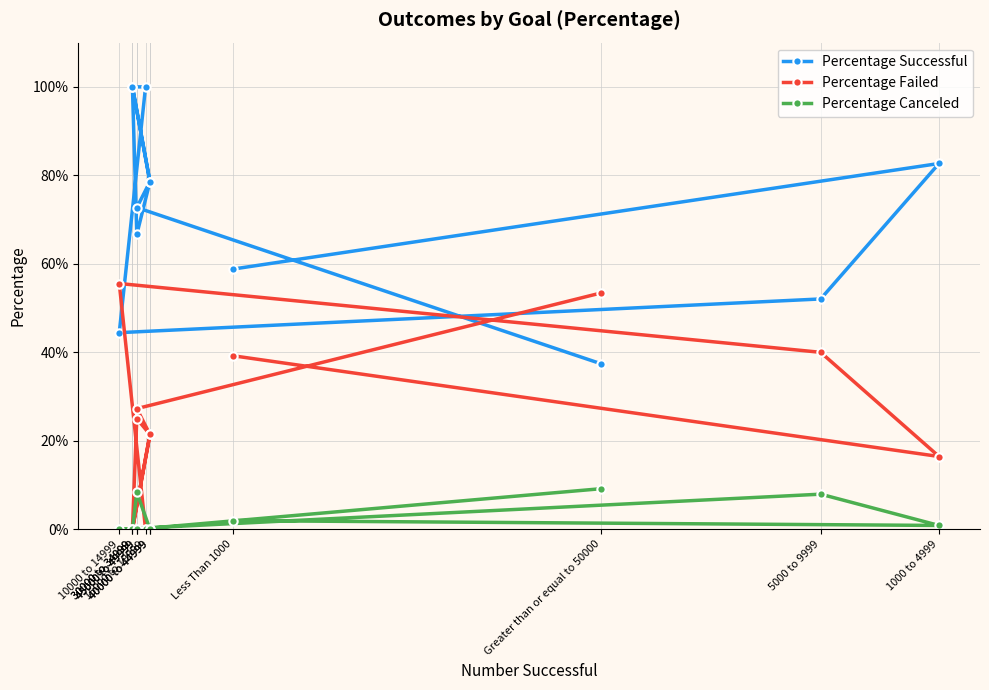

What are all the series names shown in the legend?

Percentage Successful, Percentage Failed, Percentage Canceled